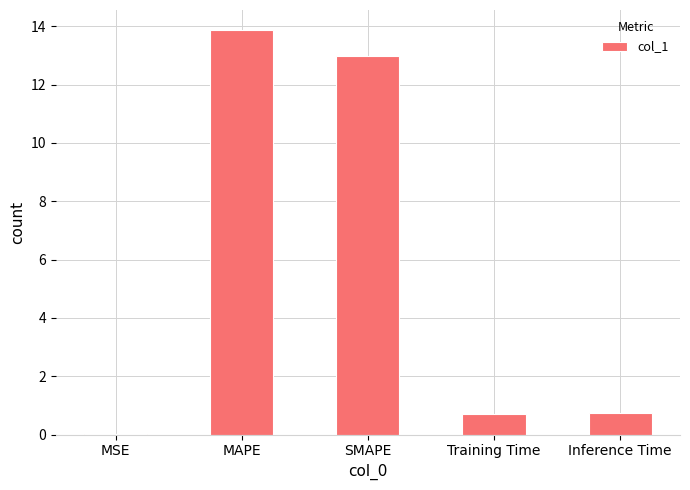

What is the change in value from MAPE to Training Time?

-13.2